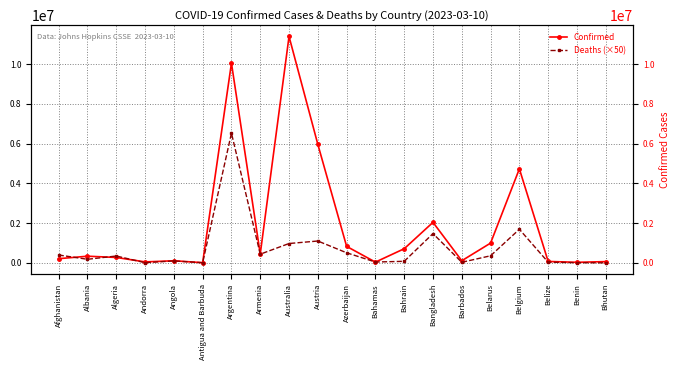

What is the average value of the Confirmed series?

1921048